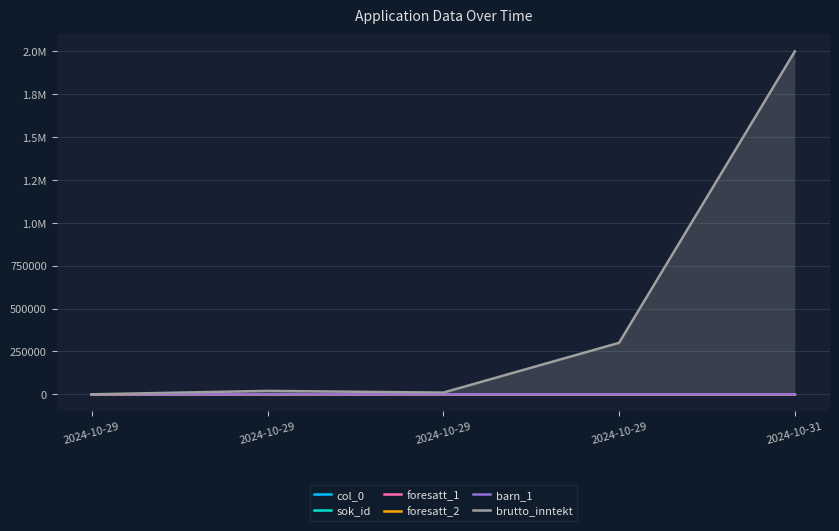

How many lines are shown in the chart?

6